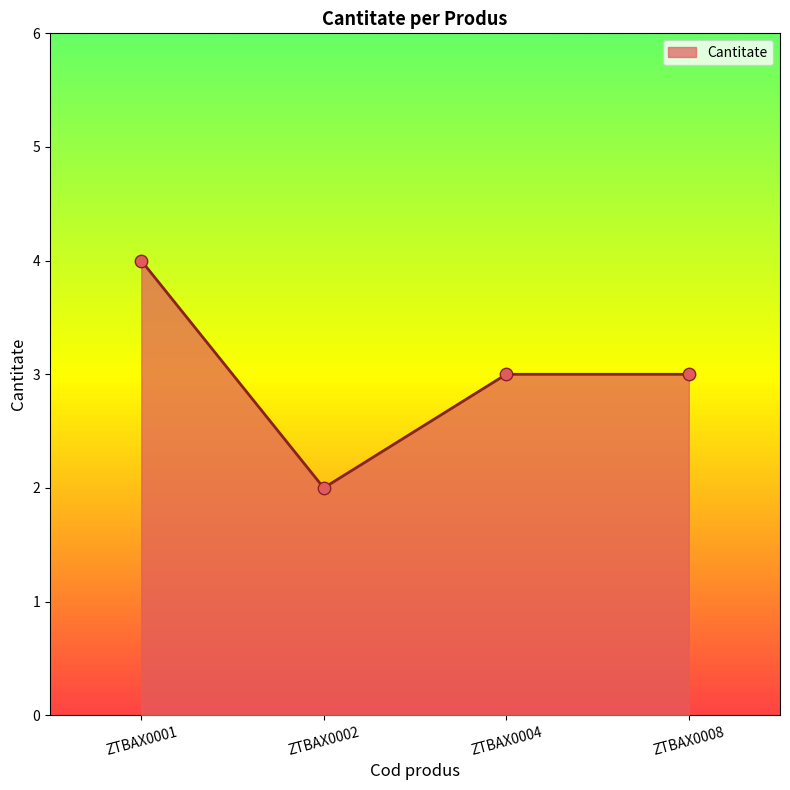

Between ZTBAX0001 and ZTBAX0004, which is larger?

ZTBAX0001